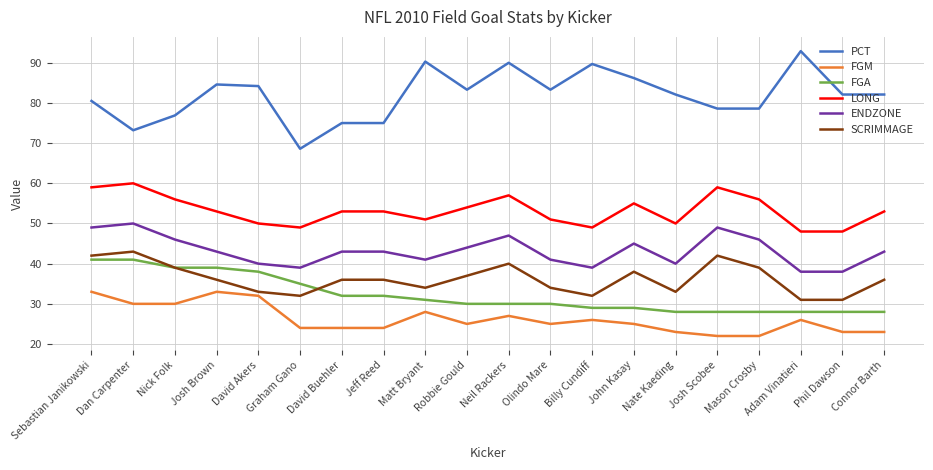

What is the sum of all FGA values?

644.0